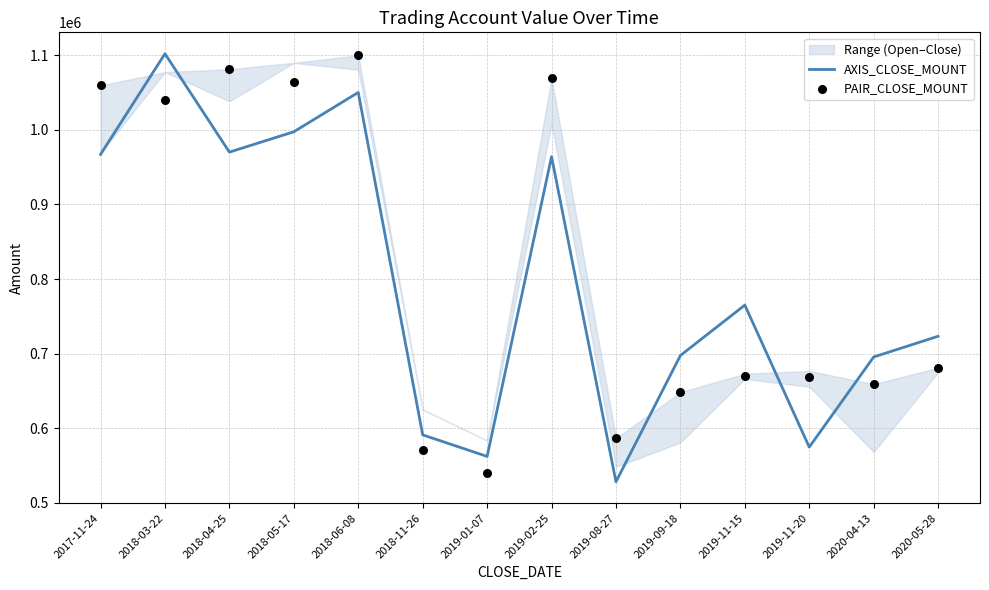

Which series contains the highest Y value?

AXIS_CLOSE_MOUNT